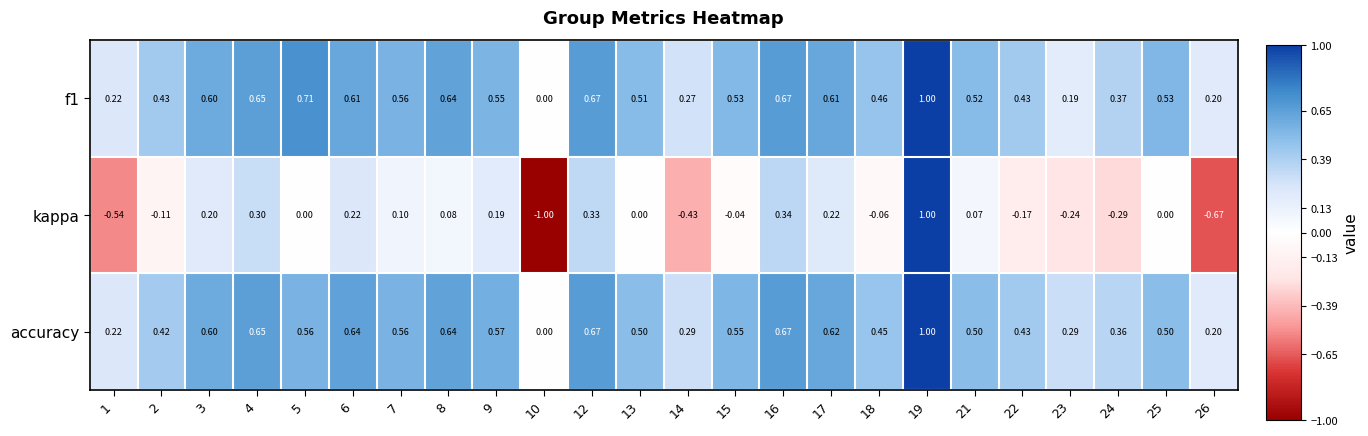

How many categories are shown in the chart?

24